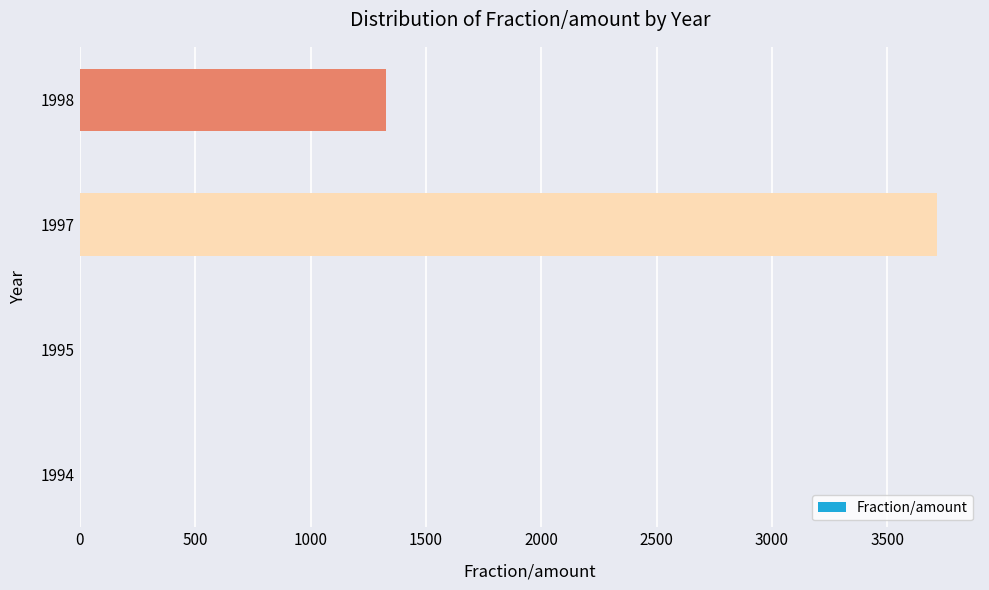

What is the change in value from 1997 to 1998?

-2387.0